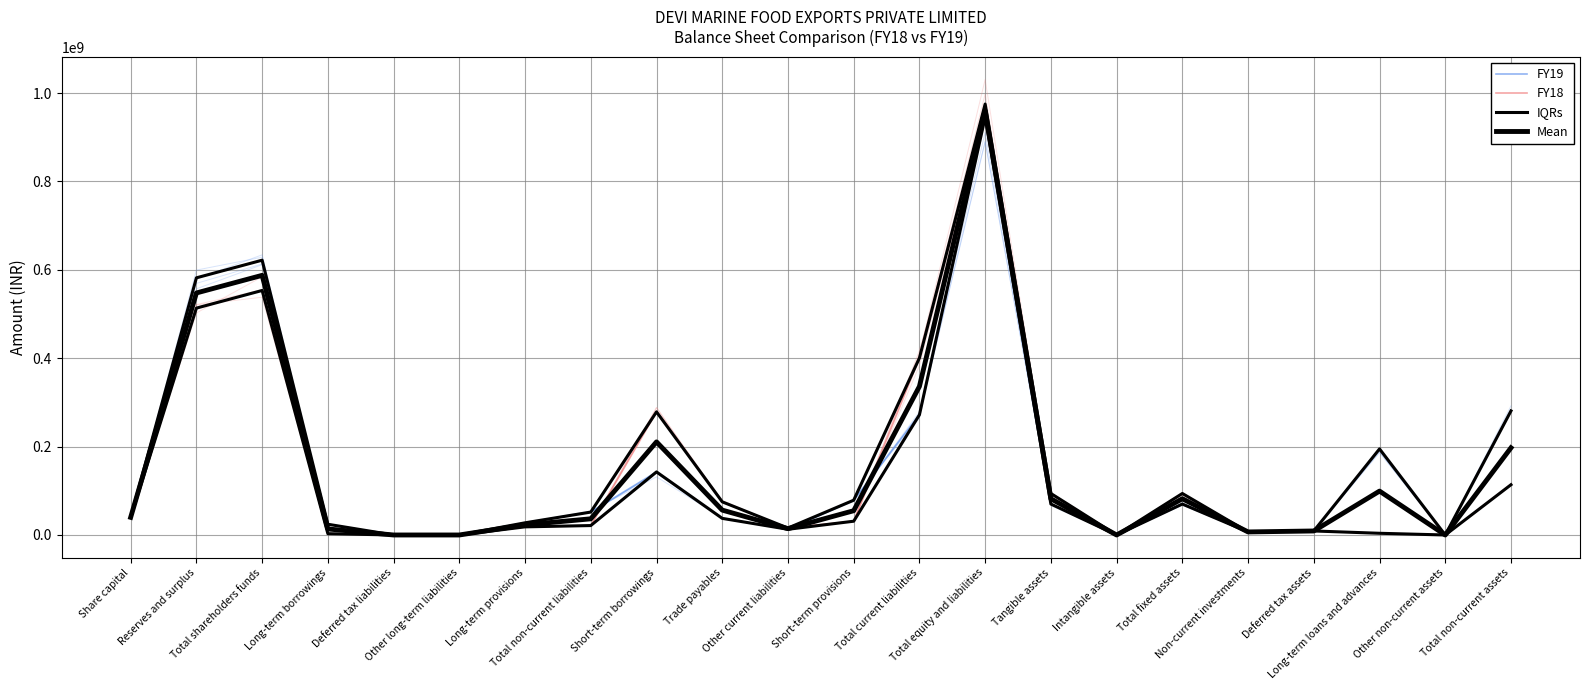

Rank the categories by FY18 value from lowest to highest.

Deferred tax liabilities, Other long-term liabilities, Intangible assets, Other non-current assets, Long-term borrowings, Long-term loans and advances, Non-current investments, Deferred tax assets, Other current liabilities, Long-term provisions, Total non-current liabilities, Short-term provisions, Share capital, Trade payables, Tangible assets, Total fixed assets, Total non-current assets, Short-term borrowings, Total current liabilities, Reserves and surplus, Total shareholders funds, Total equity and liabilities